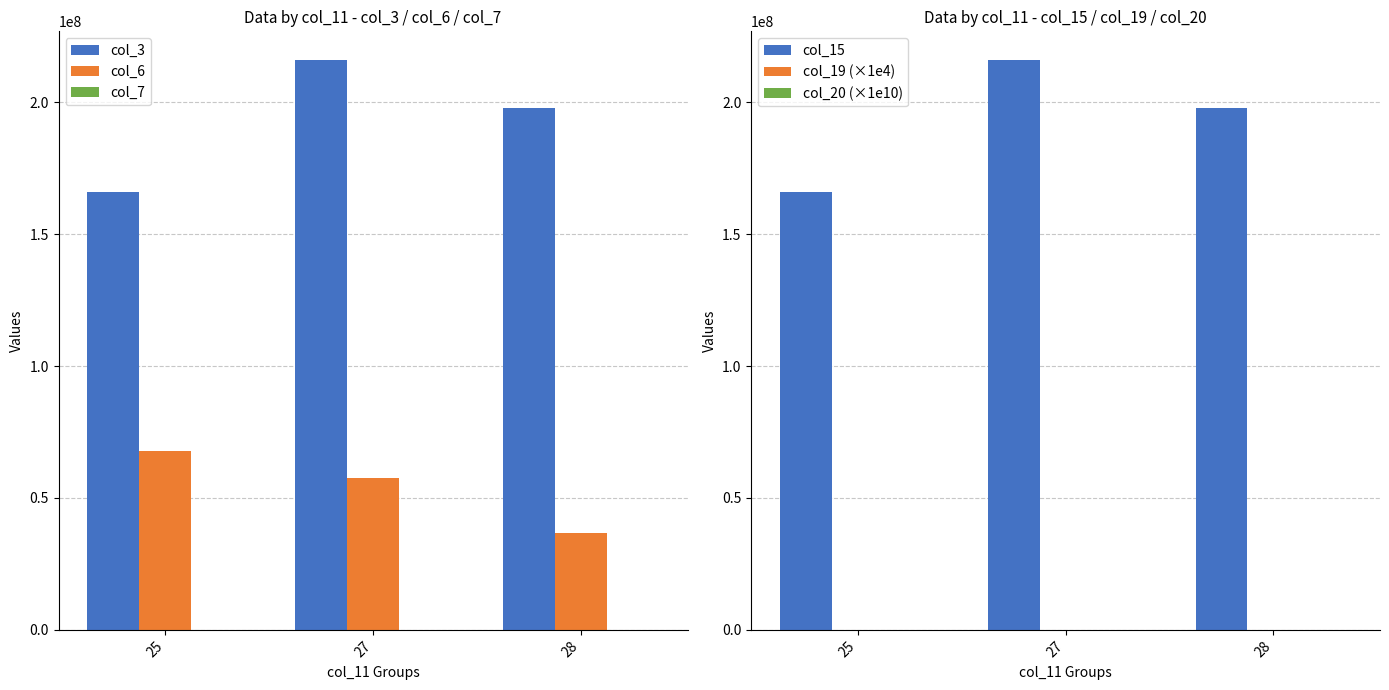

List the labels in order of col_3 value, smallest first.

25, 28, 27